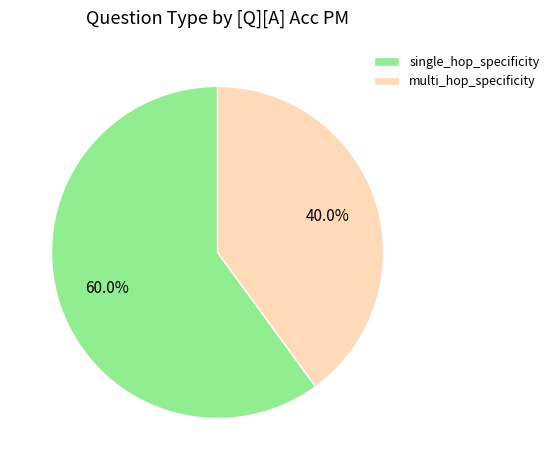

To the nearest percent, what portion does single_hop_specificity represent?

60%